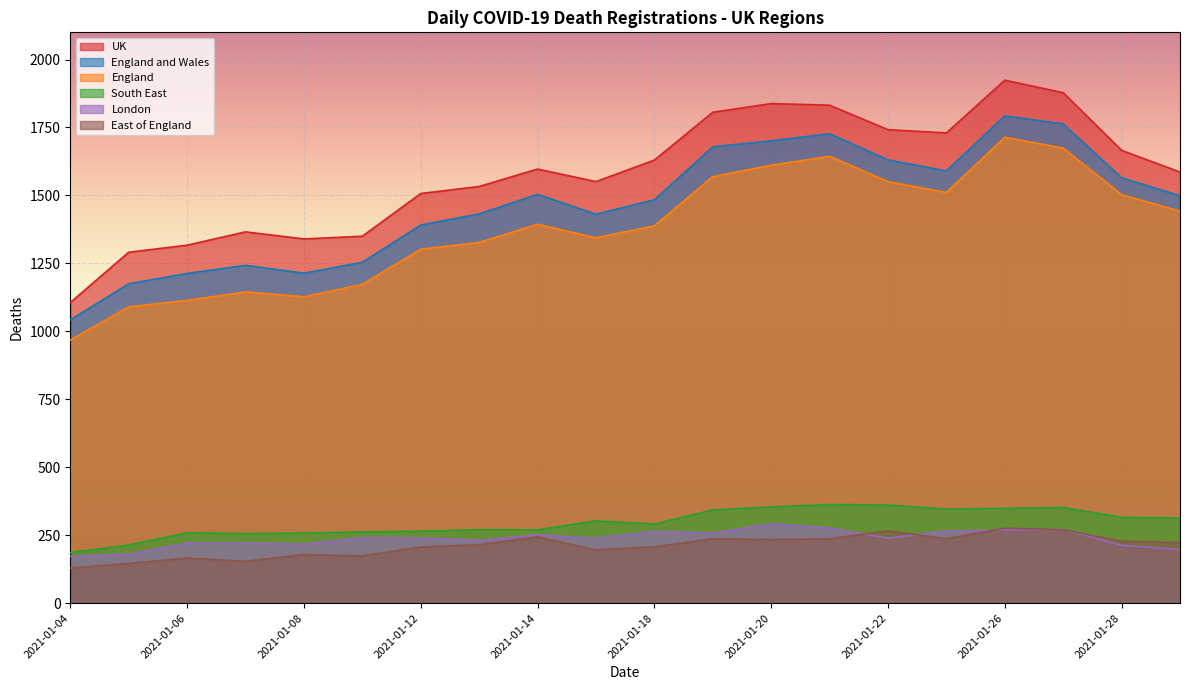

Reading left to right, transcribe all the data shown in this chart.

UK: 2021-01-04=1106	2021-01-05=1291	2021-01-06=1317	2021-01-07=1366	2021-01-08=1340	2021-01-11=1350	2021-01-12=1507	2021-01-13=1533	2021-01-14=1597	2021-01-15=1551	2021-01-18=1630	2021-01-19=1806	2021-01-20=1838	2021-01-21=1832	2021-01-22=1742	2021-01-25=1730	2021-01-26=1924	2021-01-27=1878	2021-01-28=1666	2021-01-29=1586
England and Wales: 2021-01-04=1042	2021-01-05=1175	2021-01-06=1213	2021-01-07=1243	2021-01-08=1214	2021-01-11=1254	2021-01-12=1391	2021-01-13=1432	2021-01-14=1504	2021-01-15=1431	2021-01-18=1484	2021-01-19=1679	2021-01-20=1701	2021-01-21=1727	2021-01-22=1631	2021-01-25=1590	2021-01-26=1793	2021-01-27=1763	2021-01-28=1565	2021-01-29=1499
England: 2021-01-04=968	2021-01-05=1090	2021-01-06=1114	2021-01-07=1145	2021-01-08=1127	2021-01-11=1173	2021-01-12=1302	2021-01-13=1327	2021-01-14=1394	2021-01-15=1344	2021-01-18=1388	2021-01-19=1569	2021-01-20=1611	2021-01-21=1644	2021-01-22=1551	2021-01-25=1511	2021-01-26=1714	2021-01-27=1674	2021-01-28=1503	2021-01-29=1442
South East: 2021-01-04=186	2021-01-05=214	2021-01-06=259	2021-01-07=256	2021-01-08=258	2021-01-11=262	2021-01-12=265	2021-01-13=270	2021-01-14=270	2021-01-15=303	2021-01-18=291	2021-01-19=343	2021-01-20=354	2021-01-21=363	2021-01-22=361	2021-01-25=346	2021-01-26=349	2021-01-27=352	2021-01-28=316	2021-01-29=313
London: 2021-01-04=172	2021-01-05=181	2021-01-06=221	2021-01-07=221	2021-01-08=217	2021-01-11=241	2021-01-12=240	2021-01-13=231	2021-01-14=252	2021-01-15=238	2021-01-18=264	2021-01-19=258	2021-01-20=292	2021-01-21=276	2021-01-22=239	2021-01-25=265	2021-01-26=269	2021-01-27=271	2021-01-28=213	2021-01-29=197
East of England: 2021-01-04=129	2021-01-05=146	2021-01-06=166	2021-01-07=154	2021-01-08=179	2021-01-11=174	2021-01-12=207	2021-01-13=215	2021-01-14=244	2021-01-15=196	2021-01-18=207	2021-01-19=237	2021-01-20=234	2021-01-21=237	2021-01-22=266	2021-01-25=237	2021-01-26=276	2021-01-27=270	2021-01-28=228	2021-01-29=223